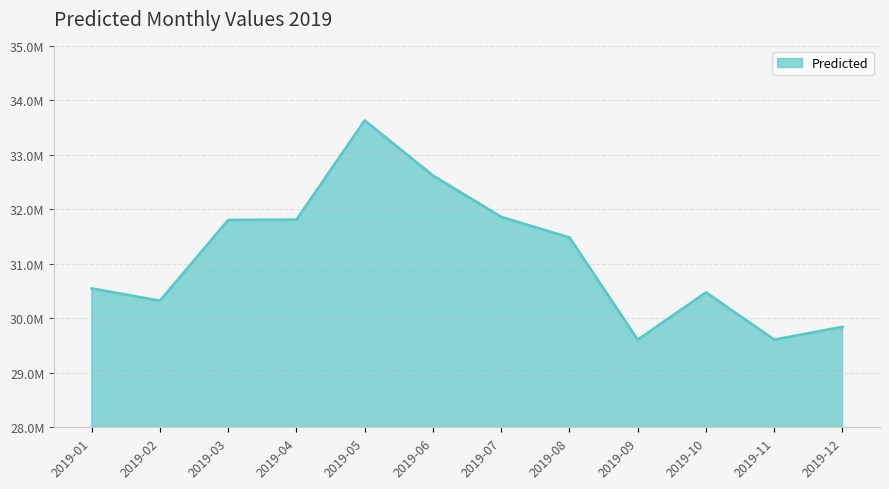

Rank the categories by value from highest to lowest.

2019-05, 2019-06, 2019-07, 2019-04, 2019-03, 2019-08, 2019-01, 2019-10, 2019-02, 2019-12, 2019-11, 2019-09